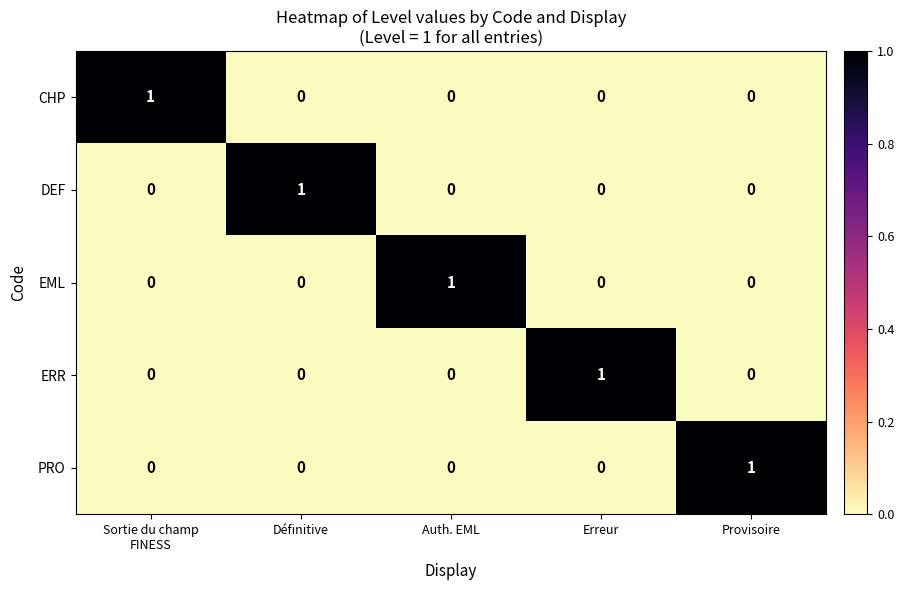

Is it true that ERR equals 0 at Définitive?

True